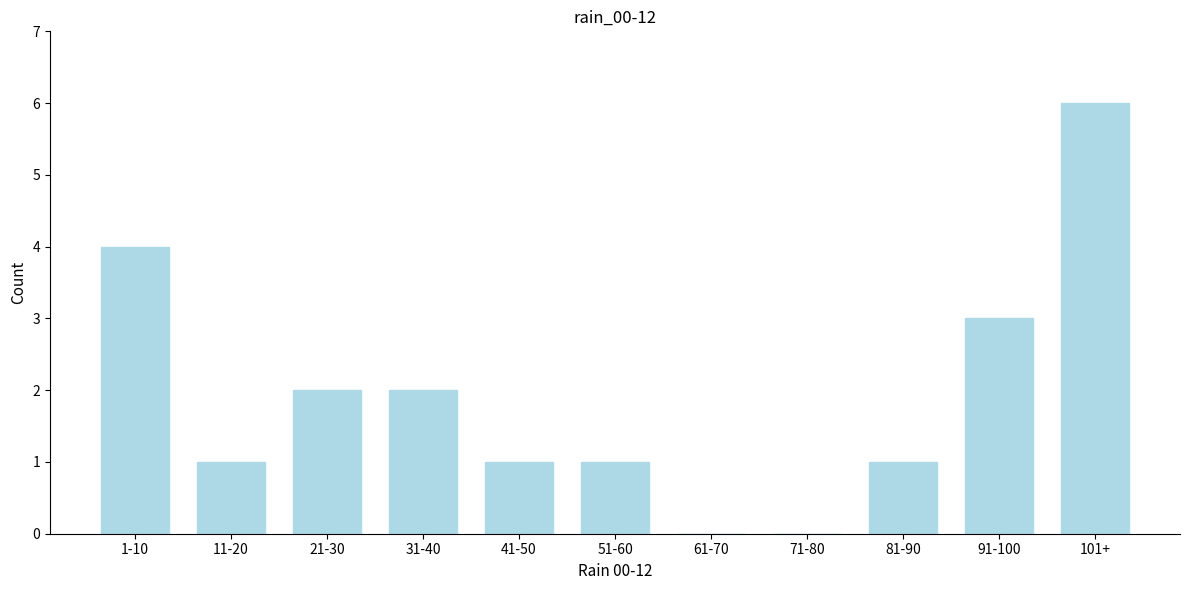

Reading right to left, transcribe all the data shown in this chart.

101+=6	91-100=3	81-90=1	71-80=0	61-70=0	51-60=1	41-50=1	31-40=2	21-30=2	11-20=1	1-10=4